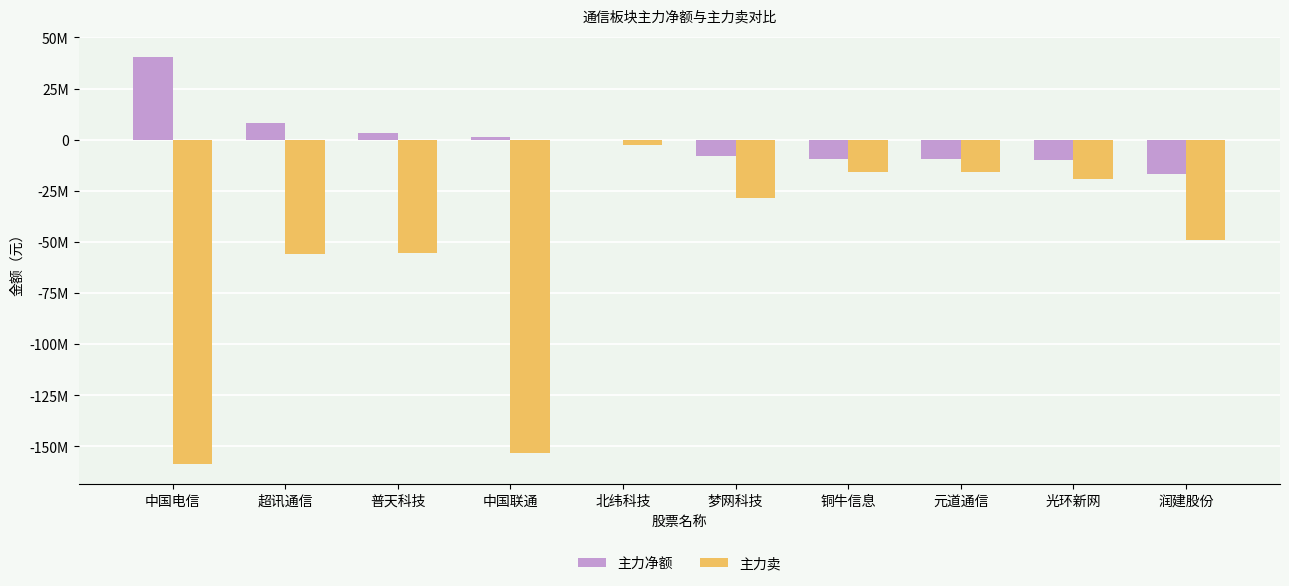

Reading right to left, extract all data points from this chart.

主力净额: -16860600	-10157528	-9395860	-9316093	-7881091	-272210	1469003	3401974	7948031	40345478
主力卖: -48894637	-19104332	-16028395	-15837283	-28394152	-2433905	-153247615	-55278043	-56006185	-158718951